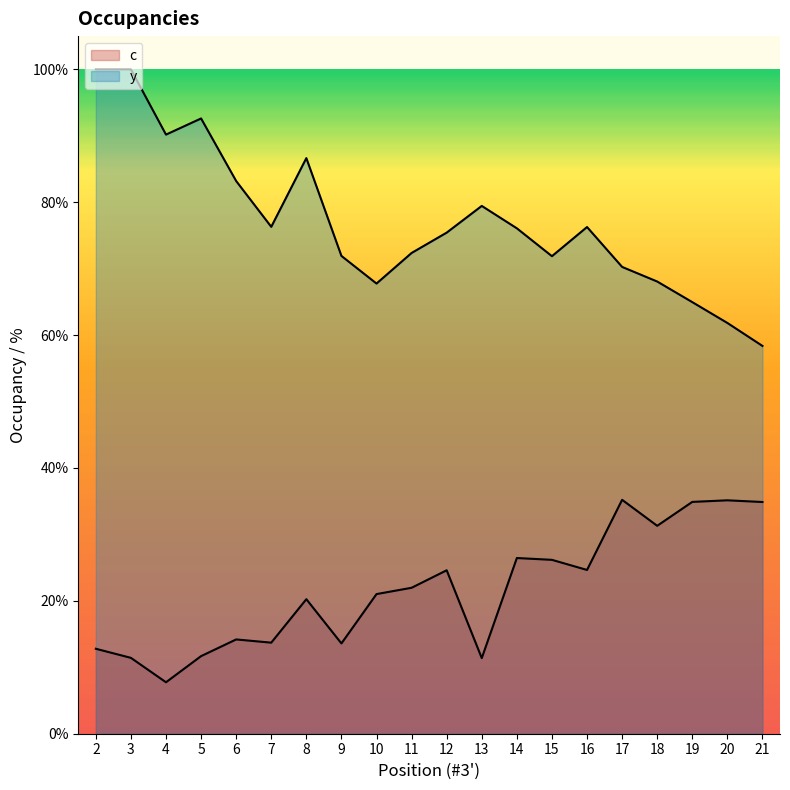

What is the value of the y point at the 18th from the left?

0.6